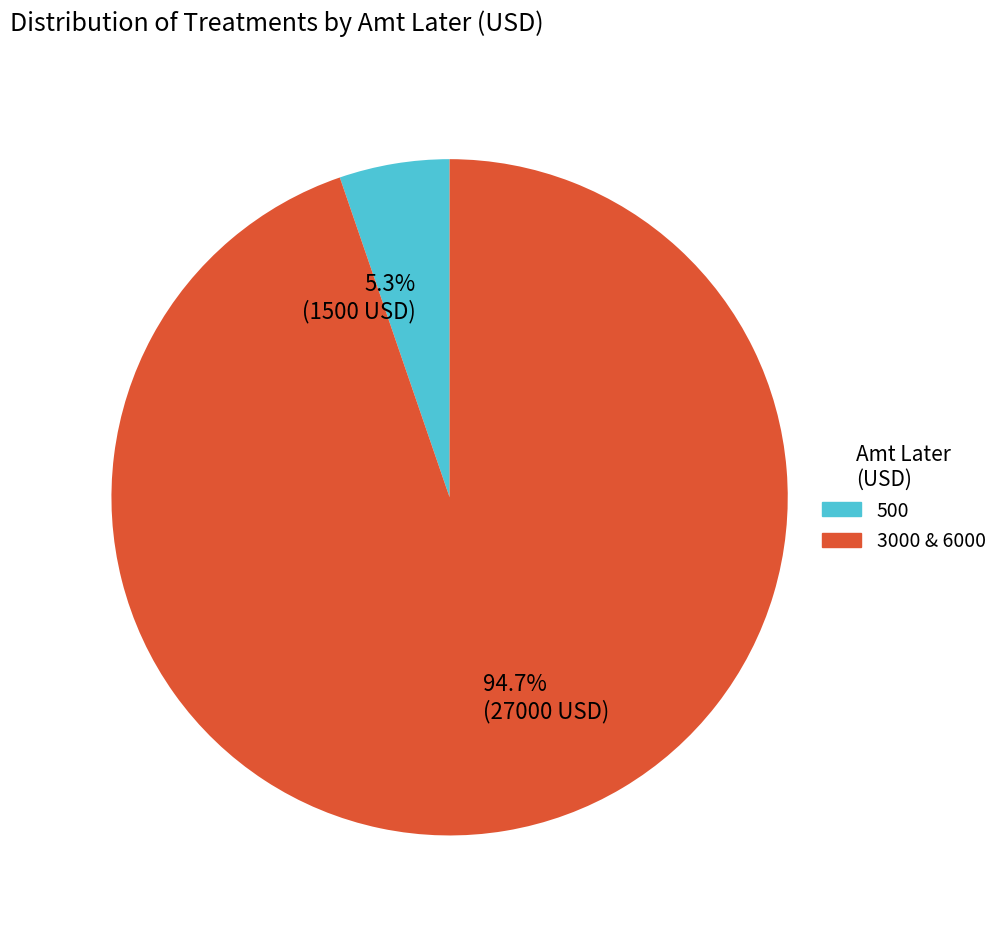

Which has a higher value, 5.3% (1500 USD) or 94.7% (27000 USD)?

94.7% (27000 USD)